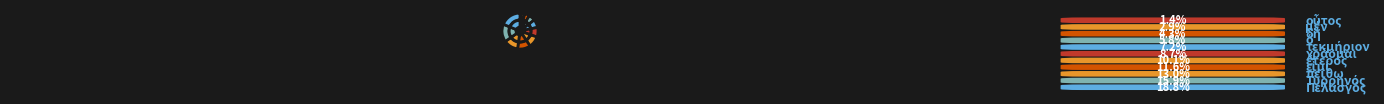

To the nearest percent, what percentage of the pie is ὁ?

6%